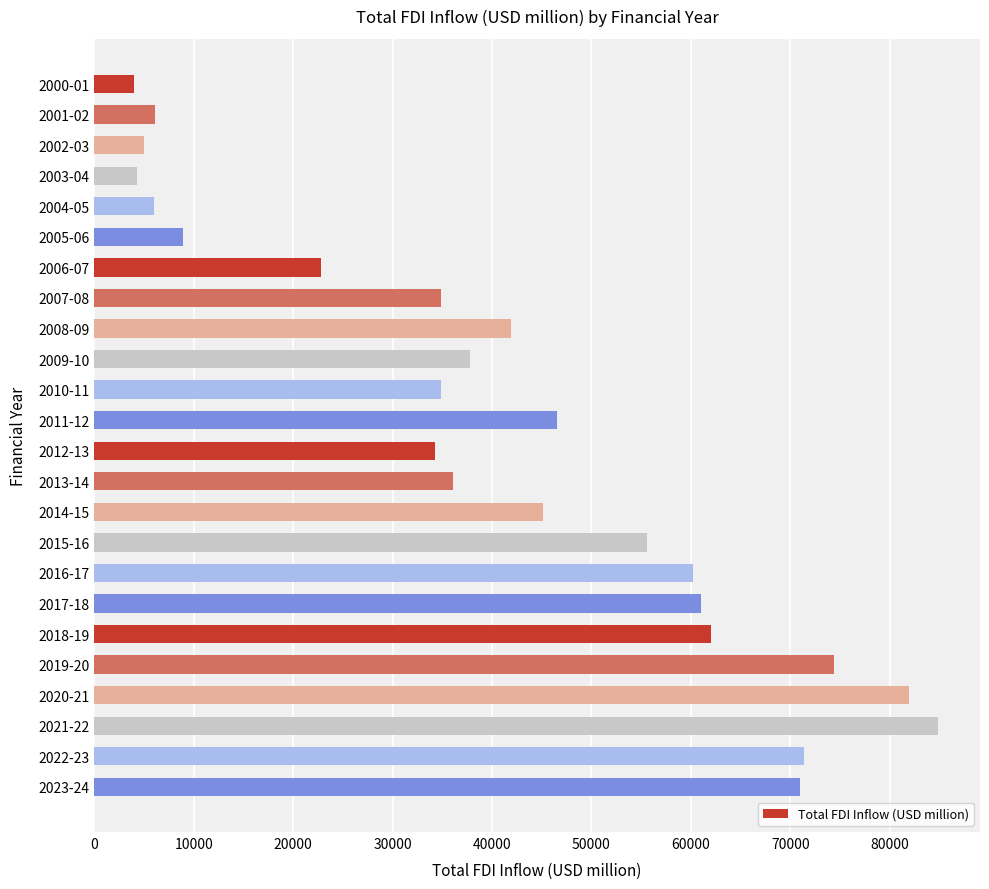

How many bars are there in total?

24